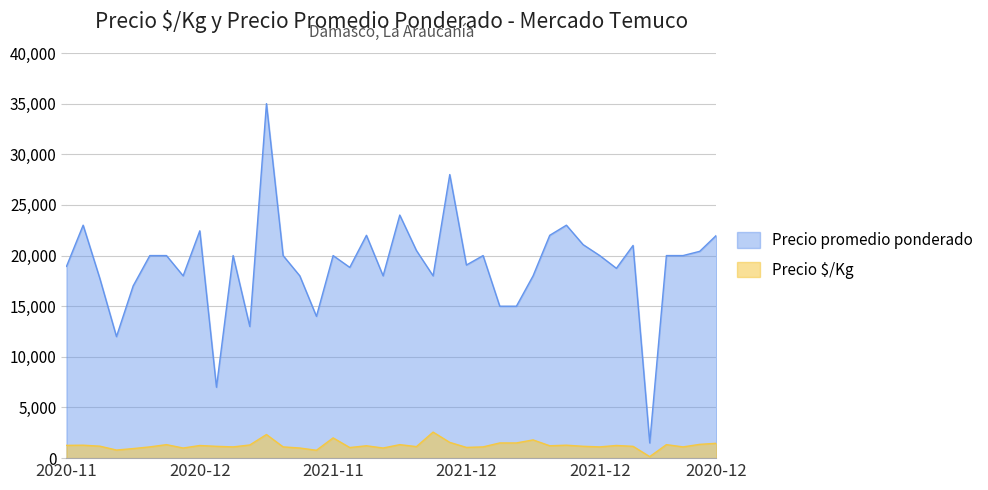

How many lines are shown in the chart?

2